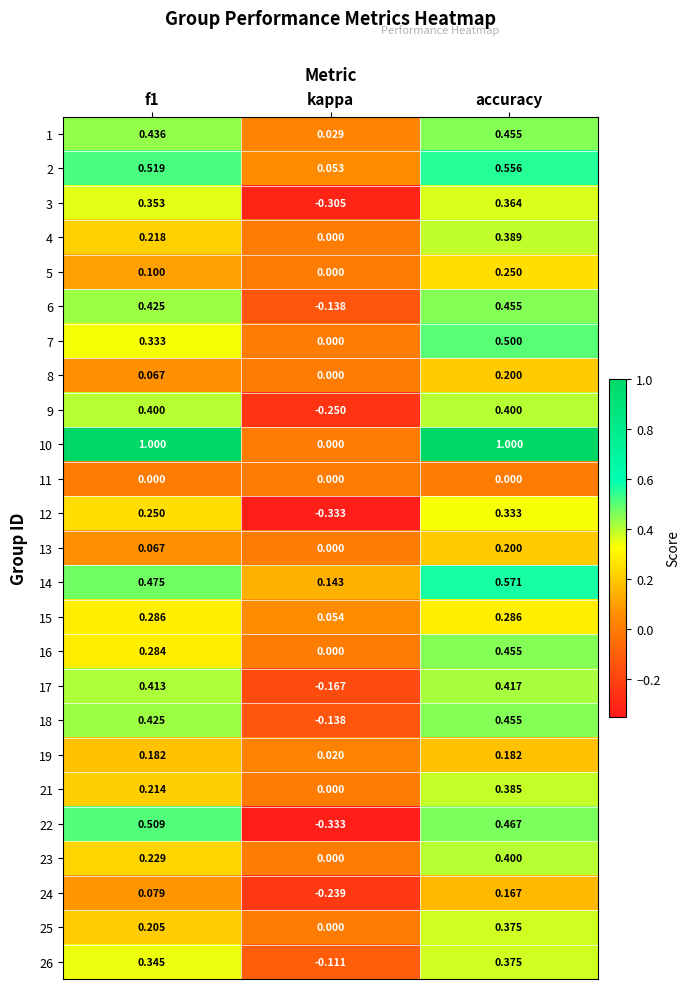

Is the value of 6 at kappa greater than the value of 16 at kappa?

No